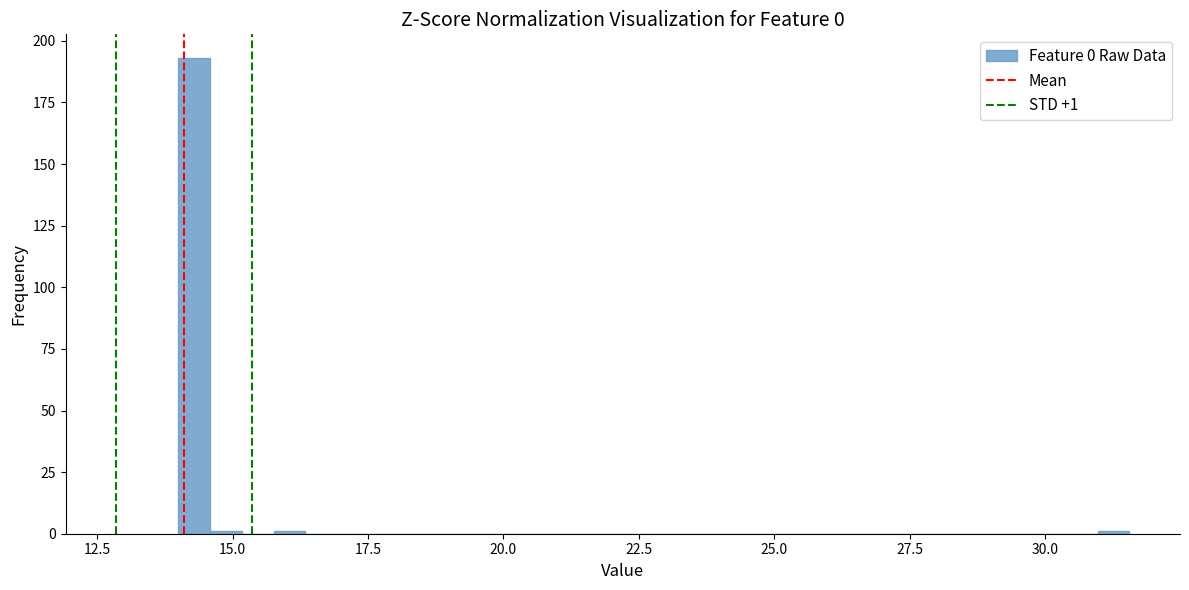

Read against the x-axis, roughly where is the centre of the tallest bar?

14.5